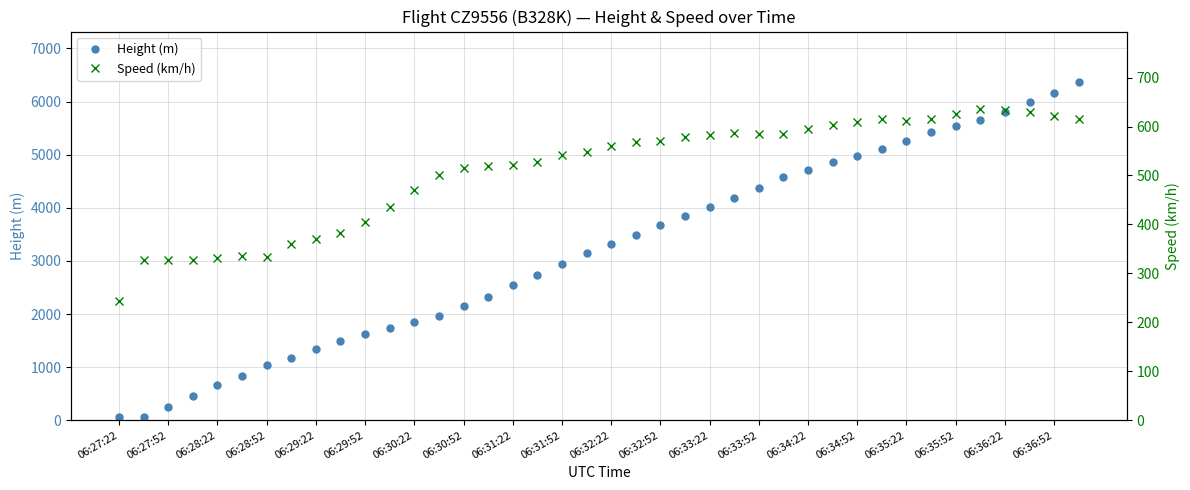

What is the smallest value displayed?

53.3